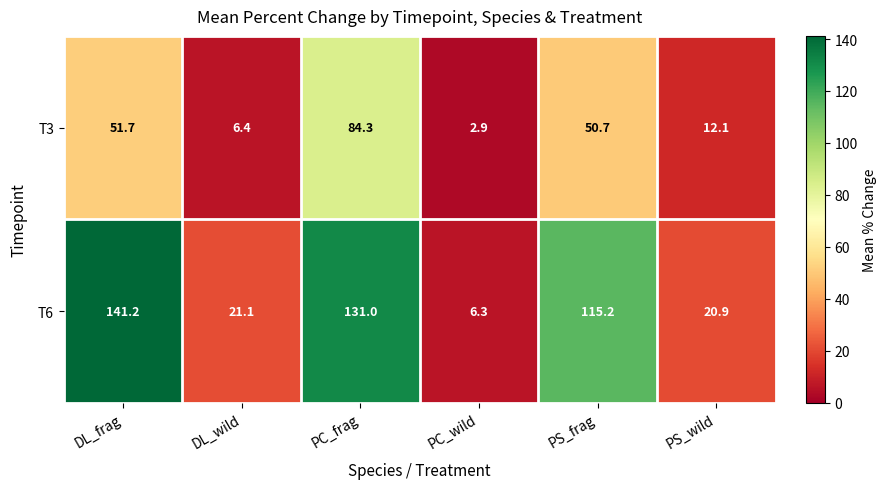

What is the greatest value displayed?

141.2